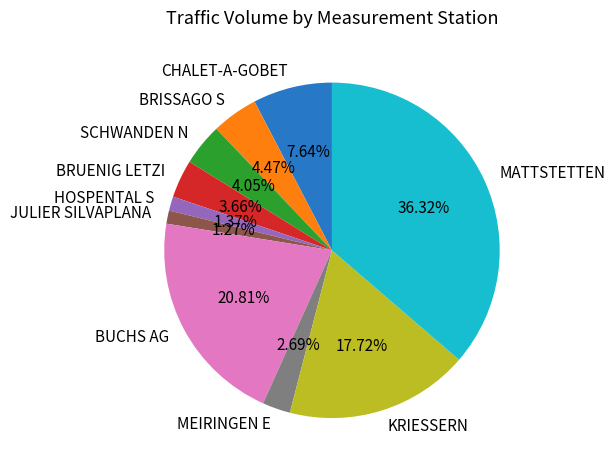

True or false: HOSPENTAL S accounts for 11% of the total.

False